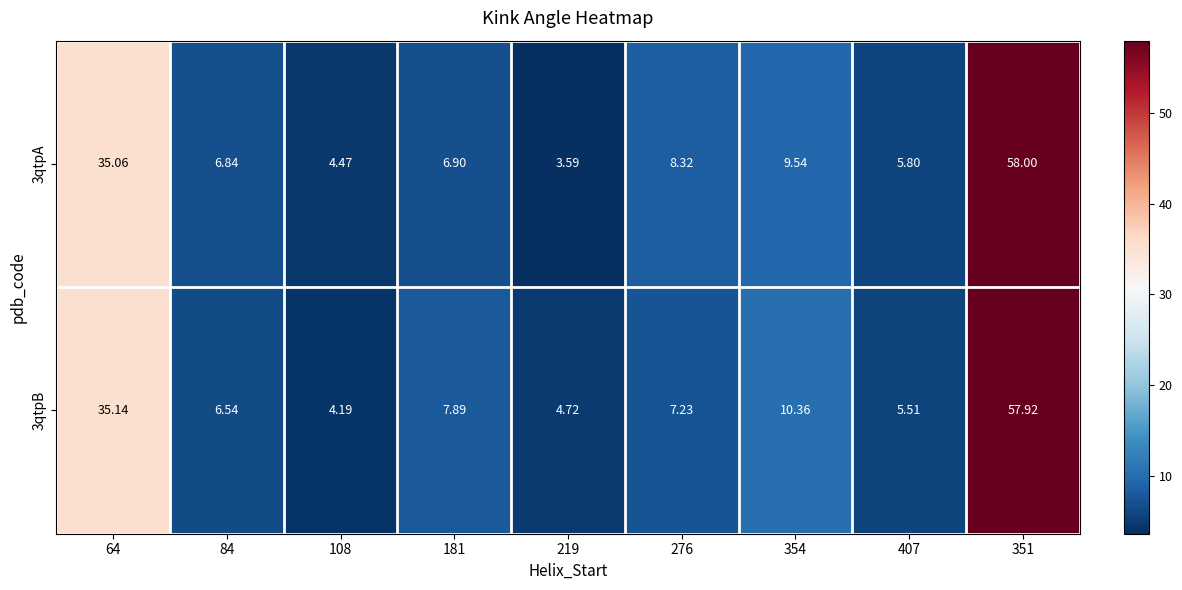

Is the value of 3qtpA at 276 greater than the value of 3qtpB at 407?

Yes